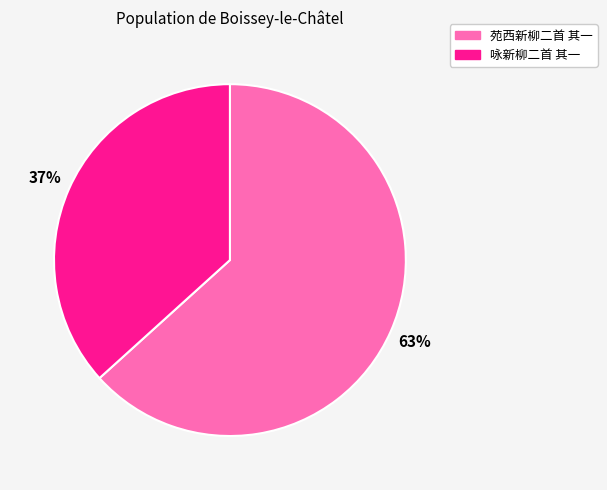

To the nearest percent, what portion does 苑西新柳二首 其一 represent?

63%